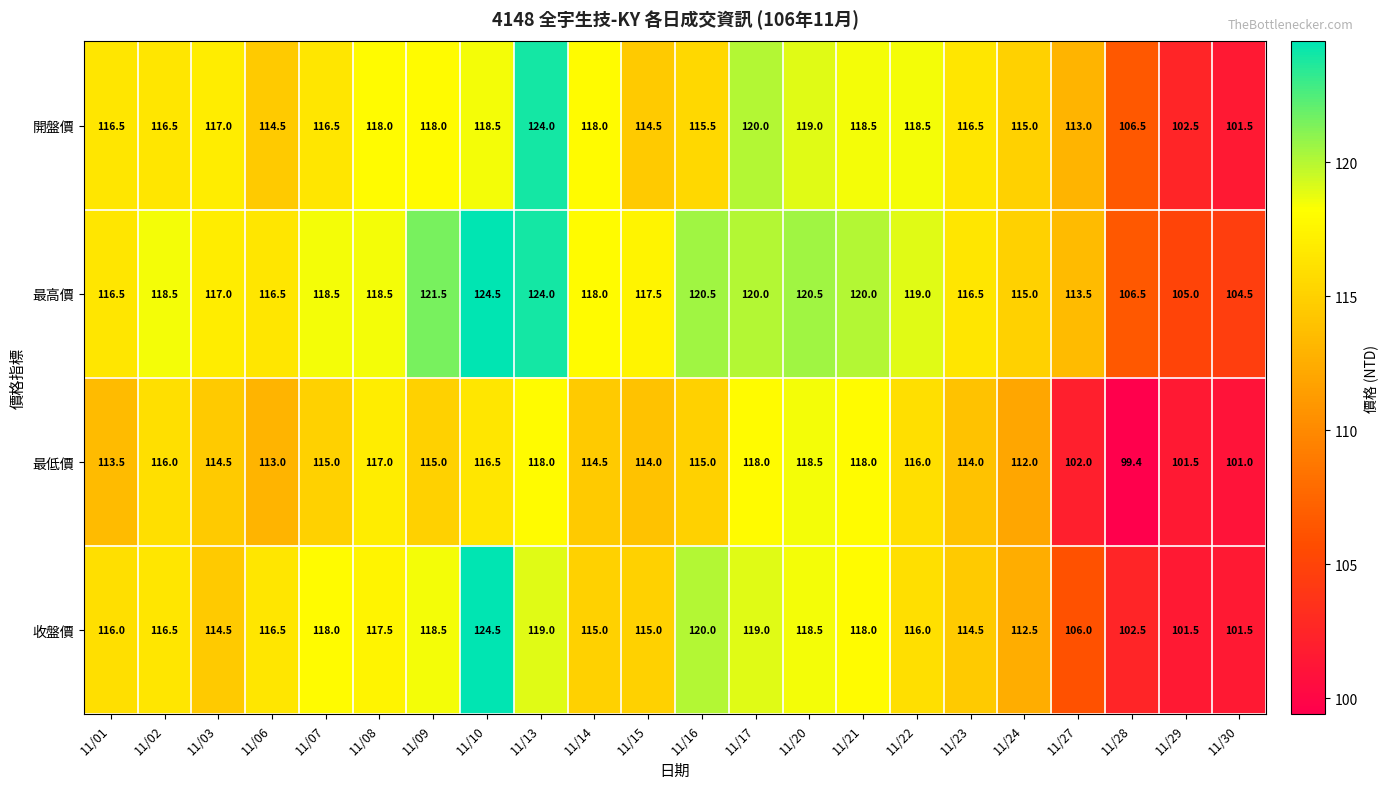

What is the spread (max minus min) of values at 11/07?

3.5